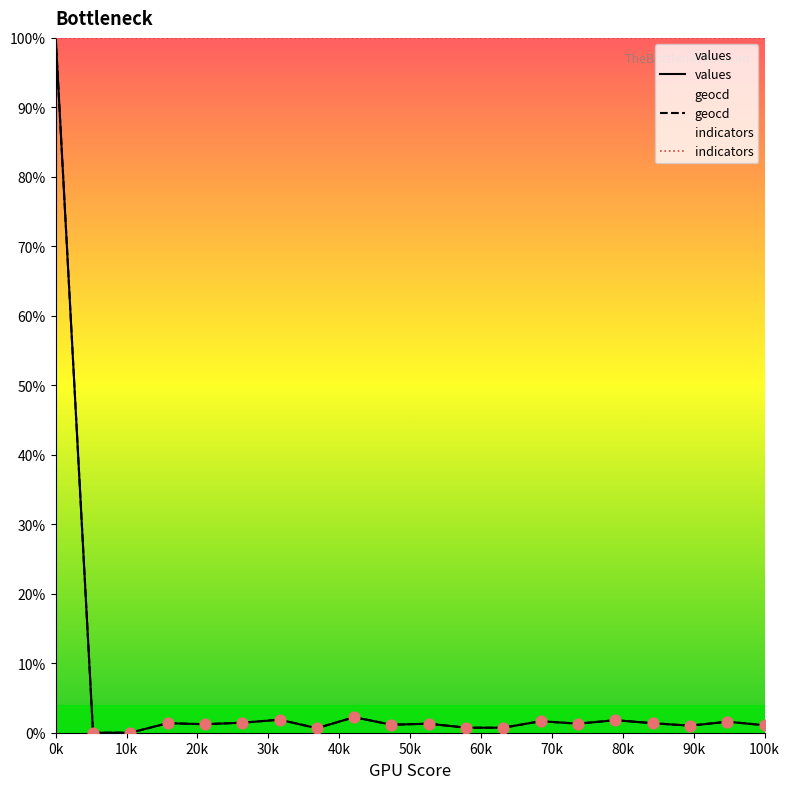

At which category is the sum across all series the highest?

0k